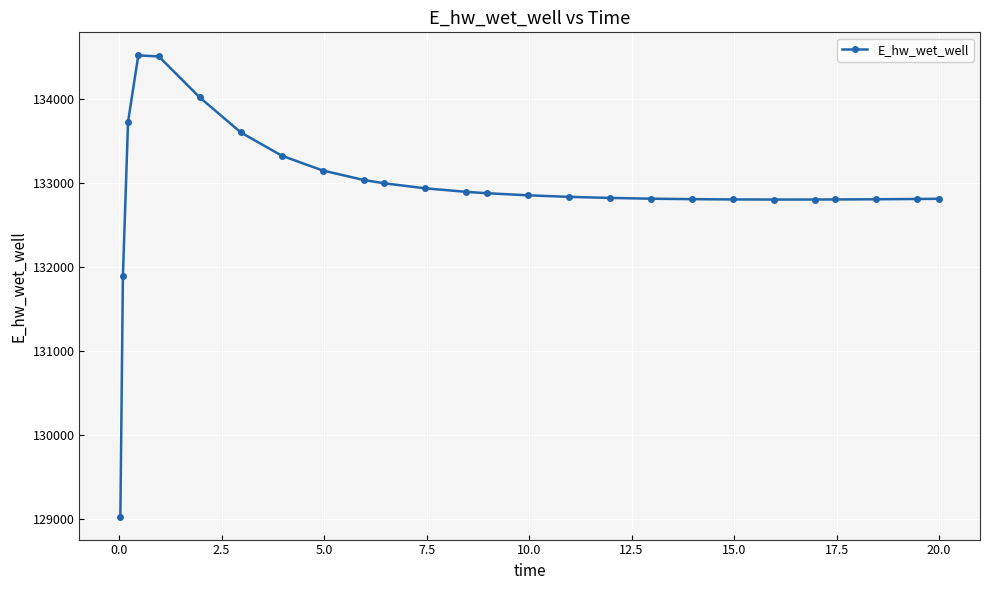

What is the smallest value displayed?

129029.9